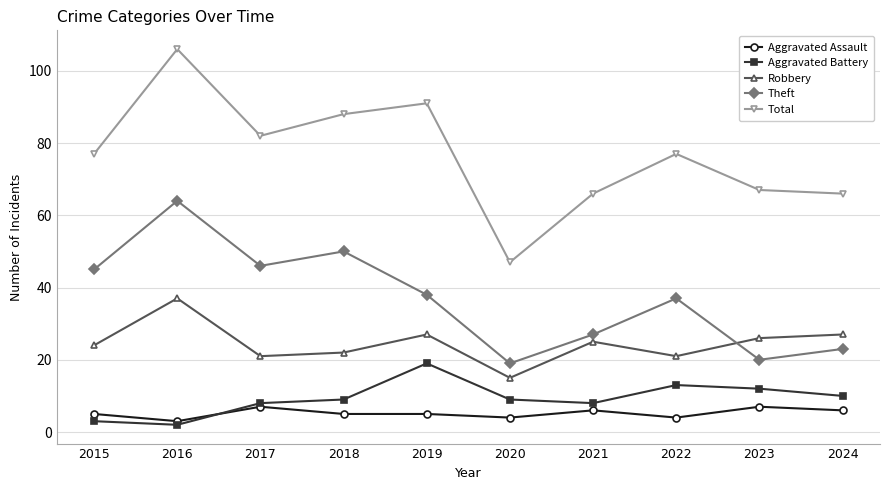

How many interior local peaks does the Aggravated Battery series have?

2